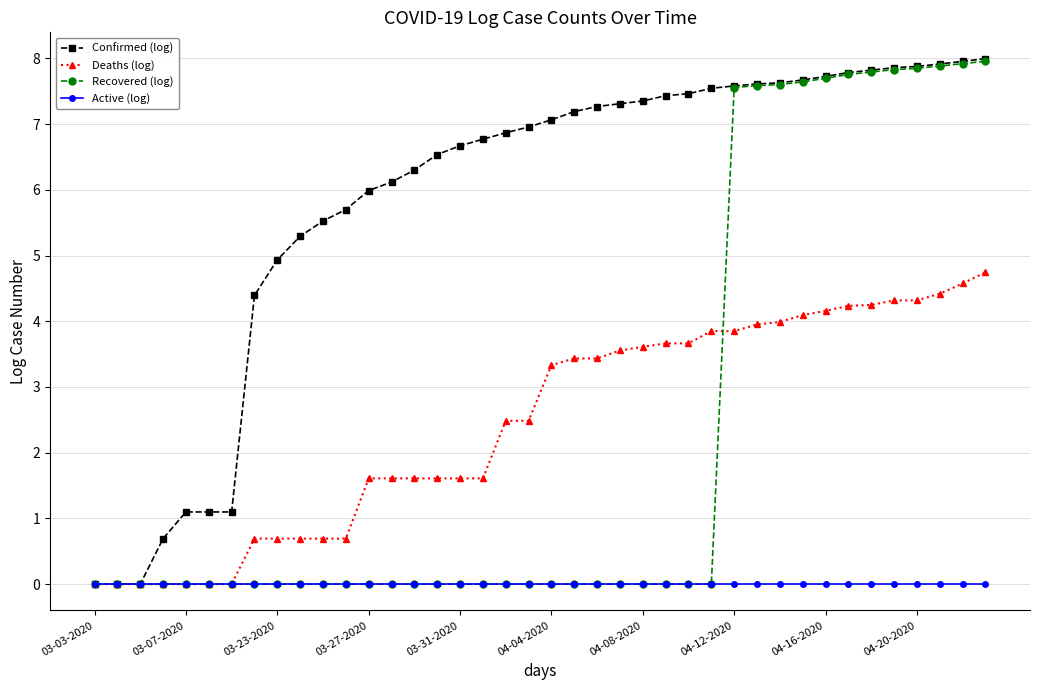

At how many categories does at least one series exceed 2?

33